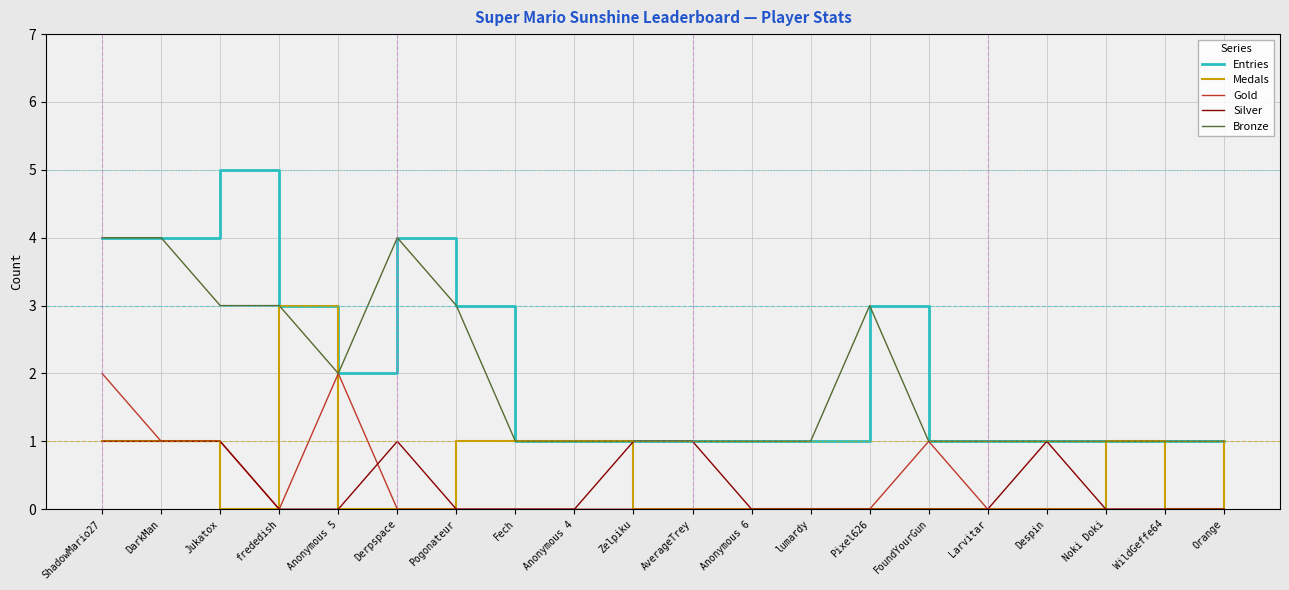

Reading left to right, extract all data points from this chart.

Entries: ShadowMario27=4	DarkMan=4	Jukatox=5	frededish=3	Anonymous 5=2	Derpspace=4	Pogonateur=3	Fech=1	Anonymous 4=1	Zelpiku=1	AverageTrey=1	Anonymous 6=1	lumardy=1	Pixel626=3	FoundYourGun=1	Larvitar=1	Despin=1	Noki Doki=1	WildGeffe64=1	Orange=1
Medals: ShadowMario27=1	DarkMan=1	Jukatox=0	frededish=3	Anonymous 5=0	Derpspace=0	Pogonateur=1	Fech=1	Anonymous 4=1	Zelpiku=0	AverageTrey=0	Anonymous 6=0	lumardy=0	Pixel626=0	FoundYourGun=0	Larvitar=0	Despin=0	Noki Doki=1	WildGeffe64=0	Orange=1
Gold: ShadowMario27=2	DarkMan=1	Jukatox=1	frededish=0	Anonymous 5=2	Derpspace=0	Pogonateur=0	Fech=0	Anonymous 4=0	Zelpiku=0	AverageTrey=0	Anonymous 6=0	lumardy=0	Pixel626=0	FoundYourGun=1	Larvitar=0	Despin=0	Noki Doki=0	WildGeffe64=0	Orange=0
Silver: ShadowMario27=1	DarkMan=1	Jukatox=1	frededish=0	Anonymous 5=0	Derpspace=1	Pogonateur=0	Fech=0	Anonymous 4=0	Zelpiku=1	AverageTrey=1	Anonymous 6=0	lumardy=0	Pixel626=0	FoundYourGun=0	Larvitar=0	Despin=1	Noki Doki=0	WildGeffe64=0	Orange=0
Bronze: ShadowMario27=4	DarkMan=4	Jukatox=3	frededish=3	Anonymous 5=2	Derpspace=4	Pogonateur=3	Fech=1	Anonymous 4=1	Zelpiku=1	AverageTrey=1	Anonymous 6=1	lumardy=1	Pixel626=3	FoundYourGun=1	Larvitar=1	Despin=1	Noki Doki=1	WildGeffe64=1	Orange=1